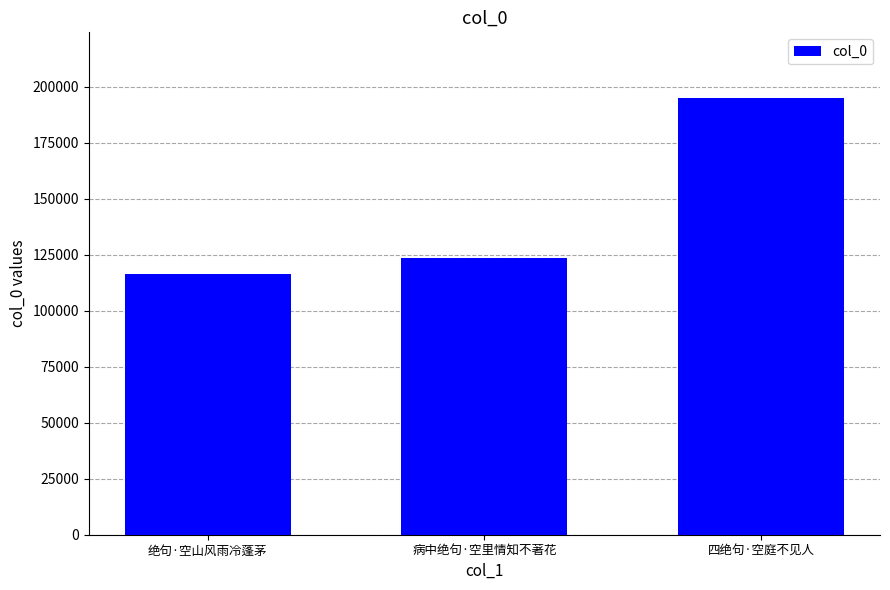

Reading left to right, what are all the values shown in this chart?

116574	123552	194991